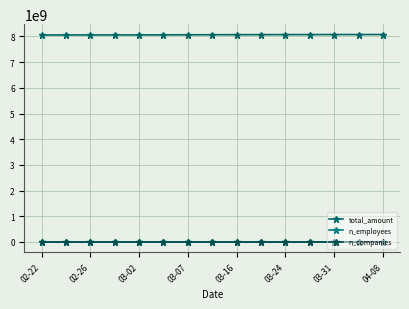

At which category is the sum across all series the highest?

04-08